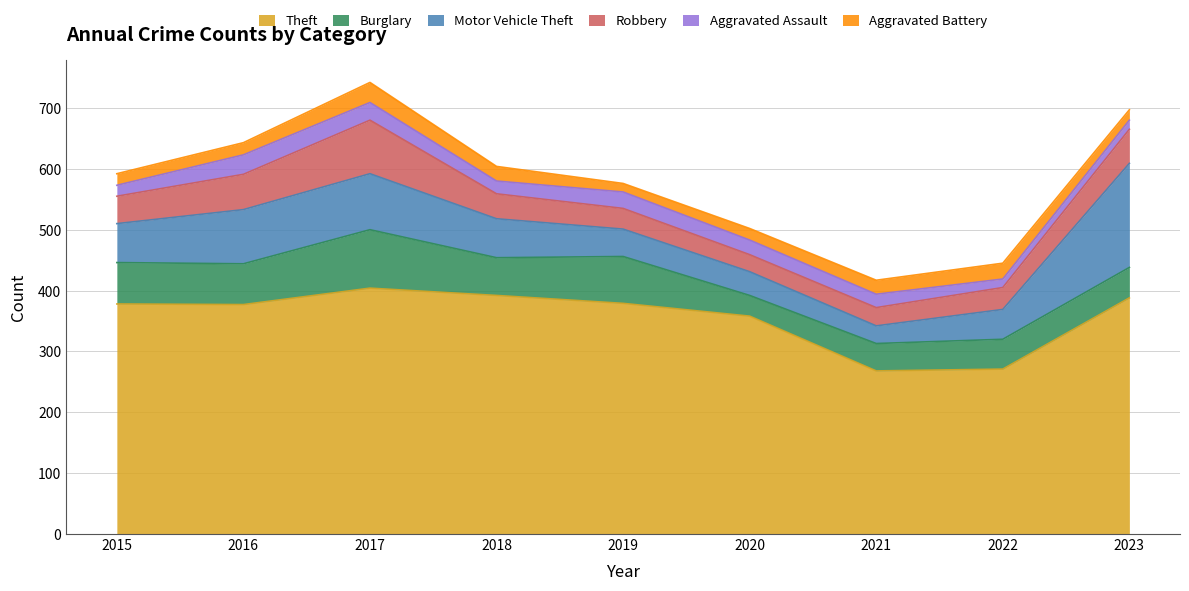

Is the value of Aggravated Battery at 2019 greater than the value of Motor Vehicle Theft at 2016?

No